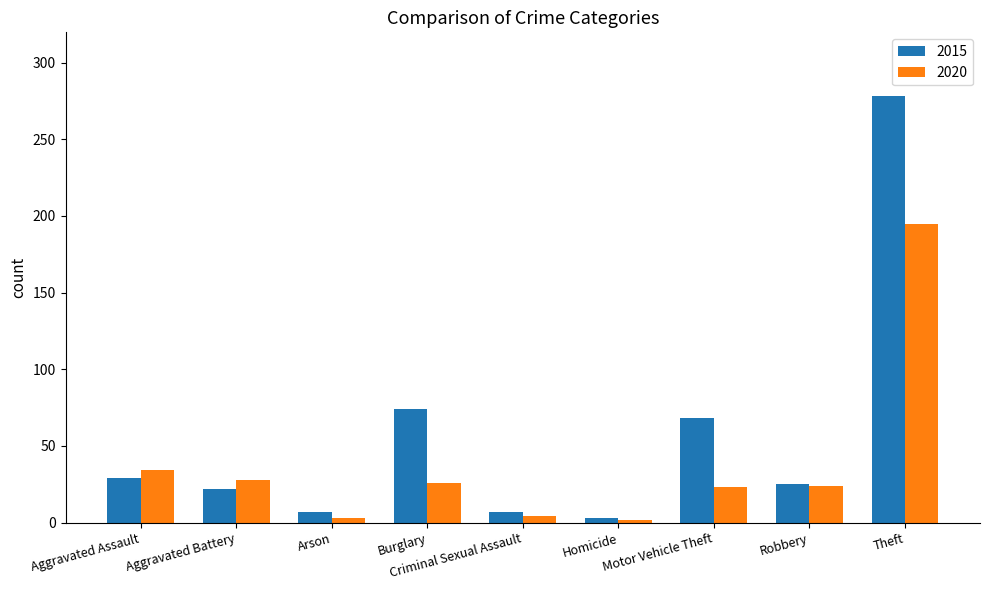

Are the bars grouped side by side (vs. stacked)?

Yes